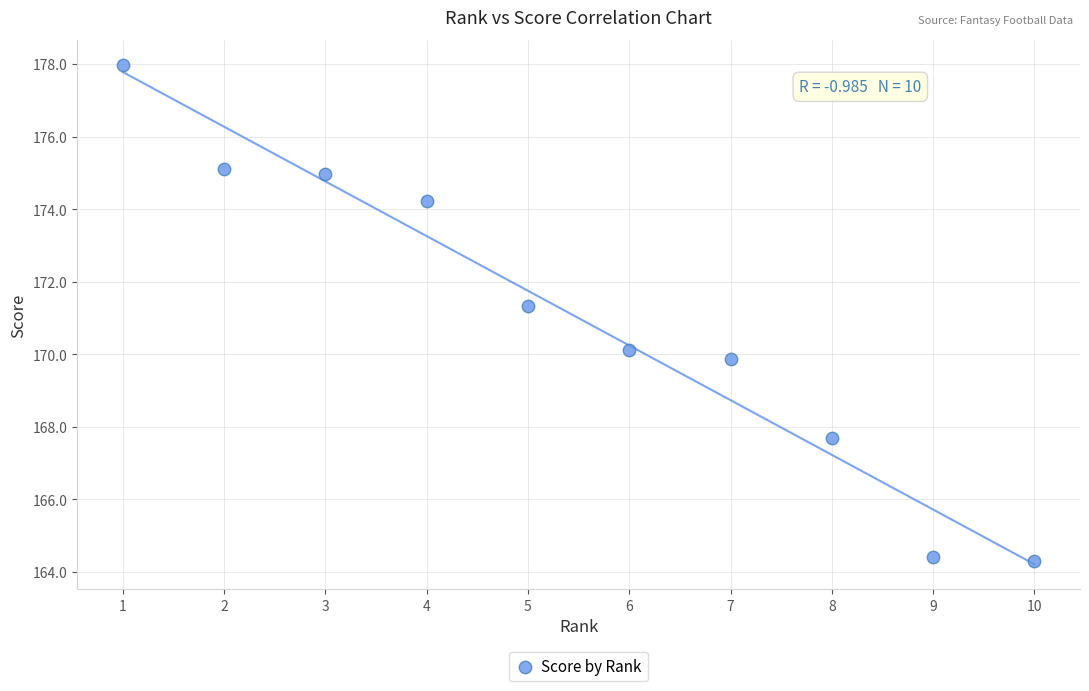

What is the average X value?

5.5